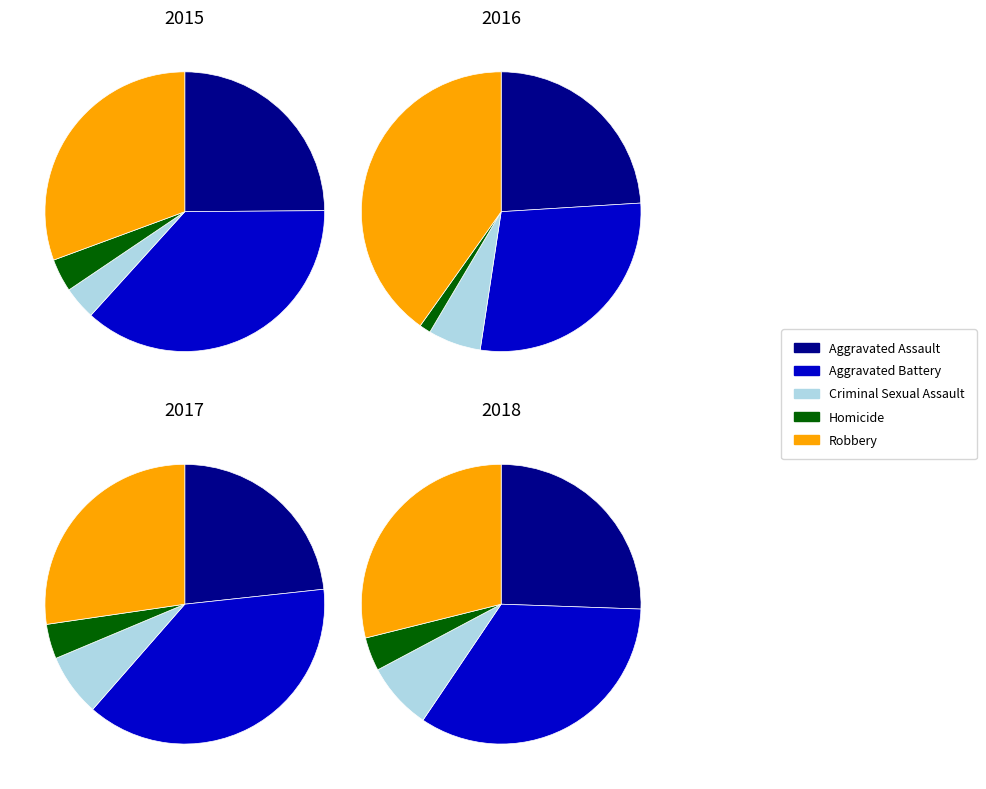

Combined, do Aggravated Battery and Homicide account for over 50%?

No